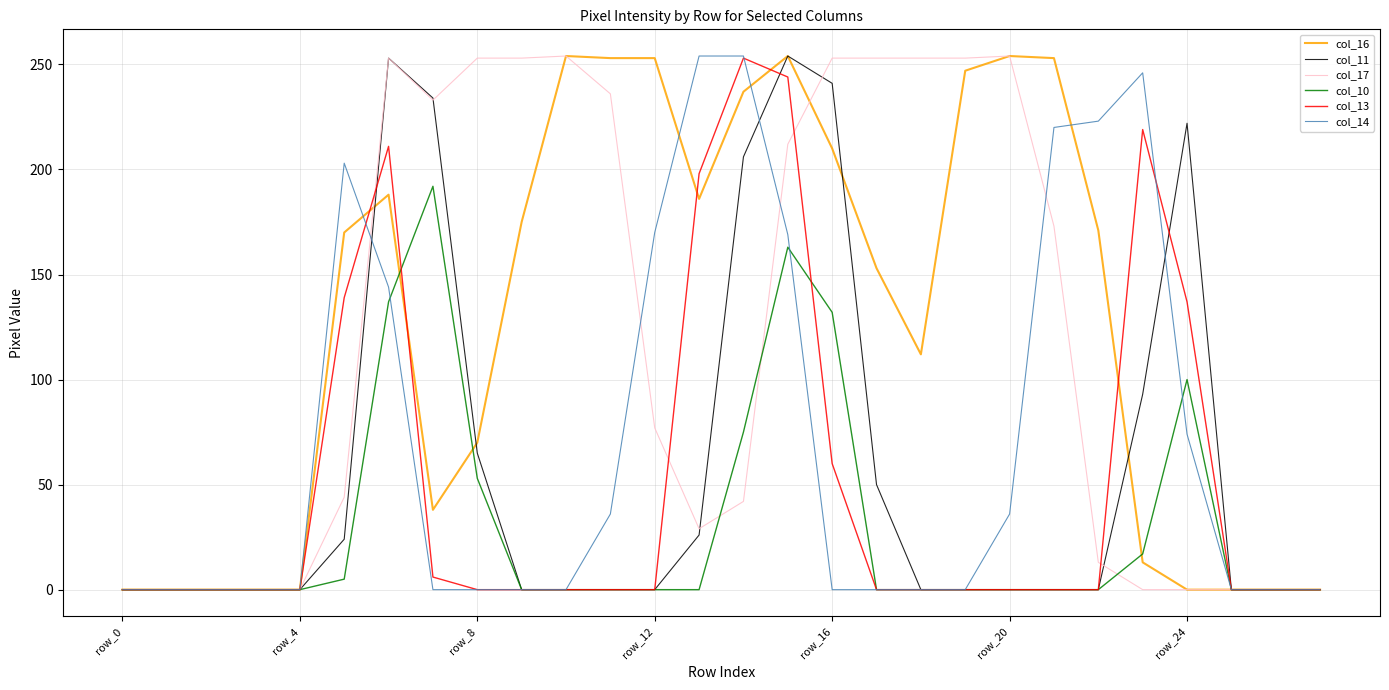

What is the maximum value for col_10?

192